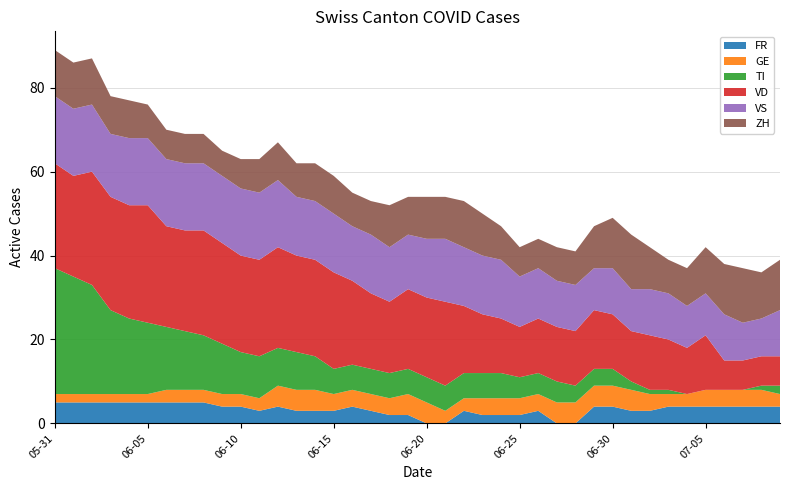

Reading right to left, what are all the values shown in this chart?

FR: 2020-07-09=4	2020-07-08=4	2020-07-07=4	2020-07-06=4	2020-07-05=4	2020-07-04=4	2020-07-03=4	2020-07-02=3	2020-07-01=3	2020-06-30=4	2020-06-29=4	2020-06-28=0	2020-06-27=0	2020-06-26=3	2020-06-25=2	2020-06-24=2	2020-06-23=2	2020-06-22=3	2020-06-21=0	2020-06-20=0	2020-06-19=2	2020-06-18=2	2020-06-17=3	2020-06-16=4	2020-06-15=3	2020-06-14=3	2020-06-13=3	2020-06-12=4	2020-06-11=3	2020-06-10=4	2020-06-09=4	2020-06-08=5	2020-06-07=5	2020-06-06=5	2020-06-05=5	2020-06-04=5	2020-06-03=5	2020-06-02=5	2020-06-01=5	2020-05-31=5
GE: 2020-07-09=3	2020-07-08=4	2020-07-07=4	2020-07-06=4	2020-07-05=4	2020-07-04=3	2020-07-03=3	2020-07-02=4	2020-07-01=5	2020-06-30=5	2020-06-29=5	2020-06-28=5	2020-06-27=5	2020-06-26=4	2020-06-25=4	2020-06-24=4	2020-06-23=4	2020-06-22=3	2020-06-21=3	2020-06-20=5	2020-06-19=5	2020-06-18=4	2020-06-17=4	2020-06-16=4	2020-06-15=4	2020-06-14=5	2020-06-13=5	2020-06-12=5	2020-06-11=3	2020-06-10=3	2020-06-09=3	2020-06-08=3	2020-06-07=3	2020-06-06=3	2020-06-05=2	2020-06-04=2	2020-06-03=2	2020-06-02=2	2020-06-01=2	2020-05-31=2
TI: 2020-07-09=2	2020-07-08=1	2020-07-07=0	2020-07-06=0	2020-07-05=0	2020-07-04=0	2020-07-03=1	2020-07-02=1	2020-07-01=2	2020-06-30=4	2020-06-29=4	2020-06-28=4	2020-06-27=5	2020-06-26=5	2020-06-25=5	2020-06-24=6	2020-06-23=6	2020-06-22=6	2020-06-21=6	2020-06-20=6	2020-06-19=6	2020-06-18=6	2020-06-17=6	2020-06-16=6	2020-06-15=6	2020-06-14=8	2020-06-13=9	2020-06-12=9	2020-06-11=10	2020-06-10=10	2020-06-09=12	2020-06-08=13	2020-06-07=14	2020-06-06=15	2020-06-05=17	2020-06-04=18	2020-06-03=20	2020-06-02=26	2020-06-01=28	2020-05-31=30
VD: 2020-07-09=7	2020-07-08=7	2020-07-07=7	2020-07-06=7	2020-07-05=13	2020-07-04=11	2020-07-03=12	2020-07-02=13	2020-07-01=12	2020-06-30=13	2020-06-29=14	2020-06-28=13	2020-06-27=13	2020-06-26=13	2020-06-25=12	2020-06-24=13	2020-06-23=14	2020-06-22=16	2020-06-21=20	2020-06-20=19	2020-06-19=19	2020-06-18=17	2020-06-17=18	2020-06-16=20	2020-06-15=23	2020-06-14=23	2020-06-13=23	2020-06-12=24	2020-06-11=23	2020-06-10=23	2020-06-09=24	2020-06-08=25	2020-06-07=24	2020-06-06=24	2020-06-05=28	2020-06-04=27	2020-06-03=27	2020-06-02=27	2020-06-01=24	2020-05-31=25
VS: 2020-07-09=11	2020-07-08=9	2020-07-07=9	2020-07-06=11	2020-07-05=10	2020-07-04=10	2020-07-03=11	2020-07-02=11	2020-07-01=10	2020-06-30=11	2020-06-29=10	2020-06-28=11	2020-06-27=11	2020-06-26=12	2020-06-25=12	2020-06-24=14	2020-06-23=14	2020-06-22=14	2020-06-21=15	2020-06-20=14	2020-06-19=13	2020-06-18=13	2020-06-17=14	2020-06-16=13	2020-06-15=14	2020-06-14=14	2020-06-13=14	2020-06-12=16	2020-06-11=16	2020-06-10=16	2020-06-09=16	2020-06-08=16	2020-06-07=16	2020-06-06=16	2020-06-05=16	2020-06-04=16	2020-06-03=15	2020-06-02=16	2020-06-01=16	2020-05-31=16
ZH: 2020-07-09=12	2020-07-08=11	2020-07-07=13	2020-07-06=12	2020-07-05=11	2020-07-04=9	2020-07-03=8	2020-07-02=10	2020-07-01=13	2020-06-30=12	2020-06-29=10	2020-06-28=8	2020-06-27=8	2020-06-26=7	2020-06-25=7	2020-06-24=8	2020-06-23=10	2020-06-22=11	2020-06-21=10	2020-06-20=10	2020-06-19=9	2020-06-18=10	2020-06-17=8	2020-06-16=8	2020-06-15=9	2020-06-14=9	2020-06-13=8	2020-06-12=9	2020-06-11=8	2020-06-10=7	2020-06-09=6	2020-06-08=7	2020-06-07=7	2020-06-06=7	2020-06-05=8	2020-06-04=9	2020-06-03=9	2020-06-02=11	2020-06-01=11	2020-05-31=11